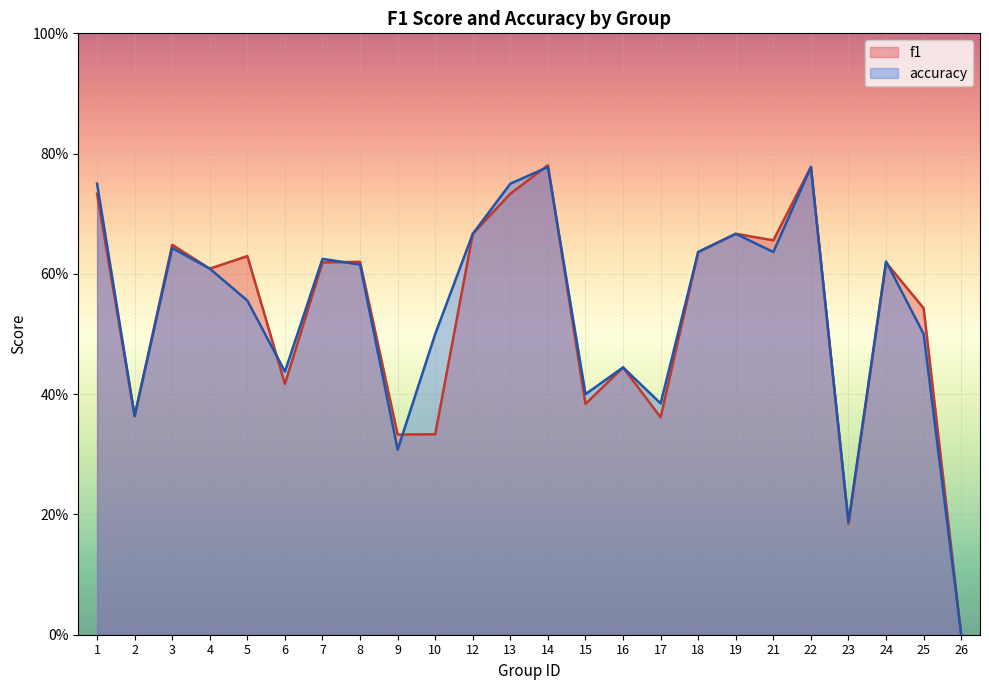

What is the maximum value shown in the chart?

0.8